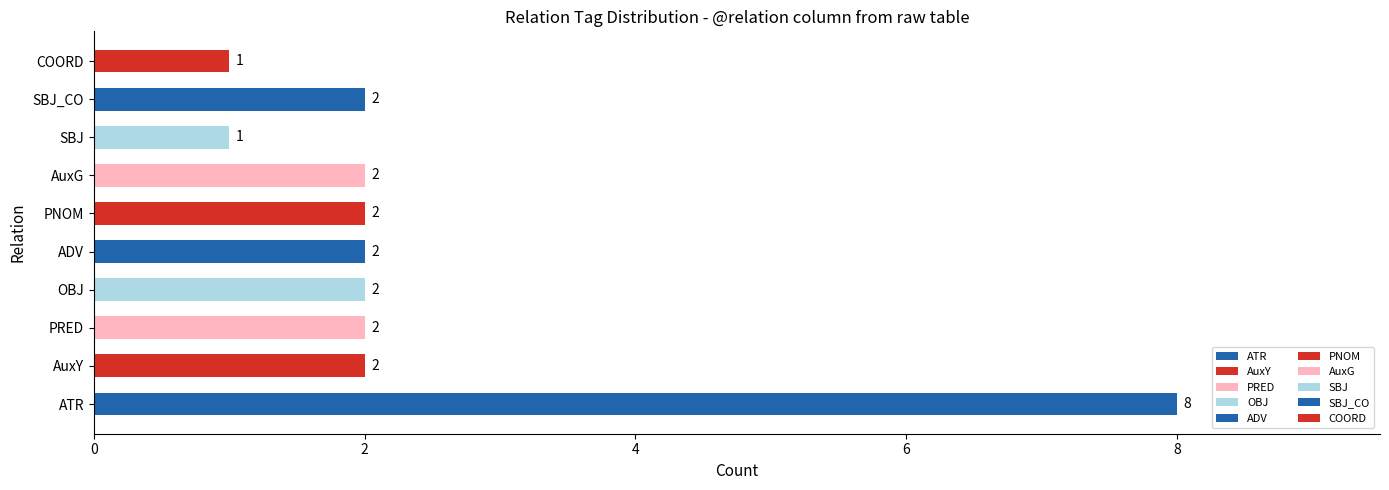

Which has a higher value, AuxG or PRED?

AuxG